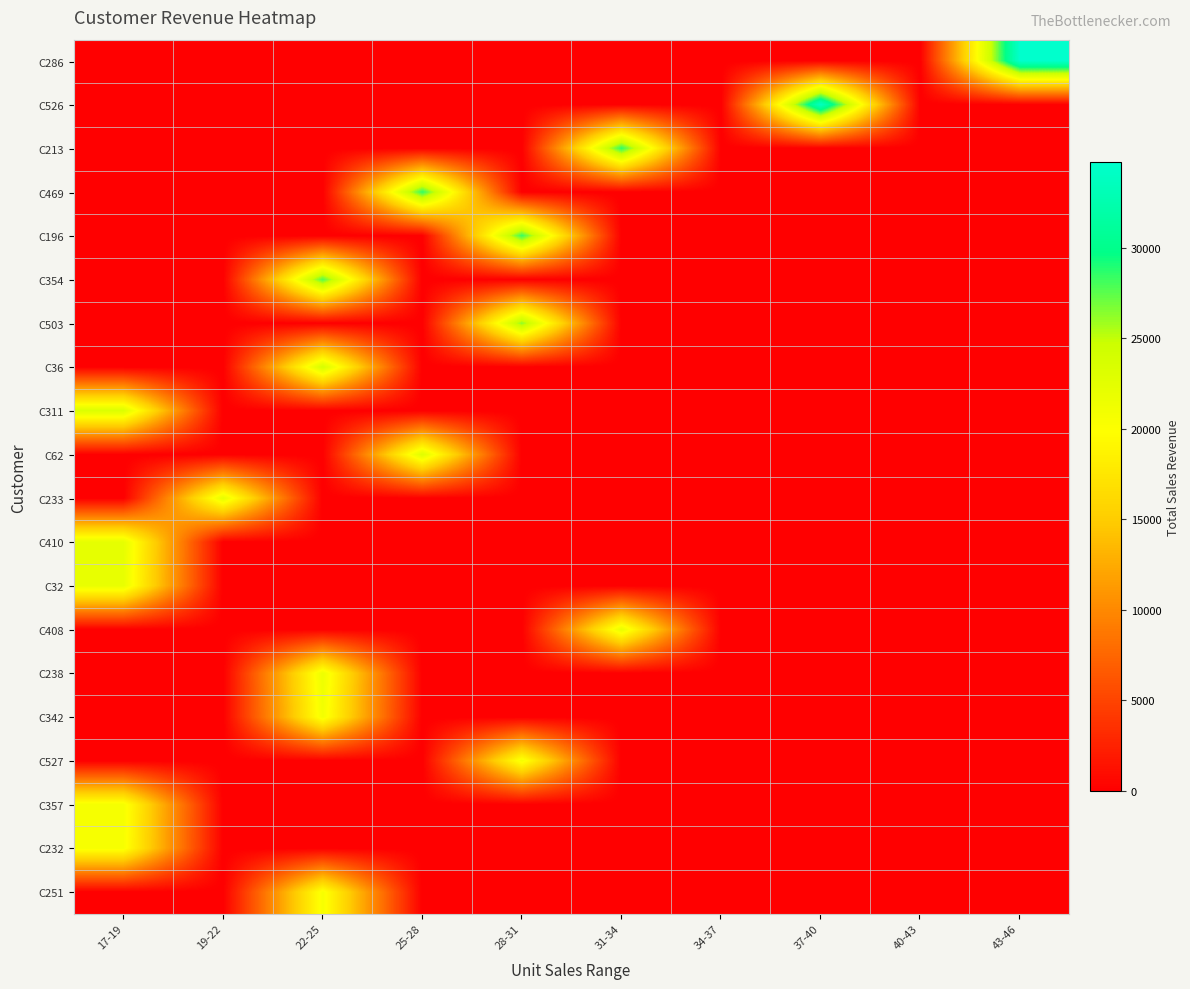

Reading left to right, list all the values displayed in this chart.

C286: 17-19=0	19-22=0	22-25=0	25-28=0	28-31=0	31-34=0	34-37=0	37-40=0	40-43=0	43-46=34700
C526: 17-19=0	19-22=0	22-25=0	25-28=0	28-31=0	31-34=0	34-37=0	37-40=34000	40-43=0	43-46=0
C213: 17-19=0	19-22=0	22-25=0	25-28=0	28-31=0	31-34=28700	34-37=0	37-40=0	40-43=0	43-46=0
C469: 17-19=0	19-22=0	22-25=0	25-28=28600	28-31=0	31-34=0	34-37=0	37-40=0	40-43=0	43-46=0
C196: 17-19=0	19-22=0	22-25=0	25-28=0	28-31=28400	31-34=0	34-37=0	37-40=0	40-43=0	43-46=0
C354: 17-19=0	19-22=0	22-25=27800	25-28=0	28-31=0	31-34=0	34-37=0	37-40=0	40-43=0	43-46=0
C503: 17-19=0	19-22=0	22-25=0	25-28=0	28-31=26350	31-34=0	34-37=0	37-40=0	40-43=0	43-46=0
C36: 17-19=0	19-22=0	22-25=23800	25-28=0	28-31=0	31-34=0	34-37=0	37-40=0	40-43=0	43-46=0
C311: 17-19=23150	19-22=0	22-25=0	25-28=0	28-31=0	31-34=0	34-37=0	37-40=0	40-43=0	43-46=0
C62: 17-19=0	19-22=0	22-25=0	25-28=22950	28-31=0	31-34=0	34-37=0	37-40=0	40-43=0	43-46=0
C233: 17-19=0	19-22=22200	22-25=0	25-28=0	28-31=0	31-34=0	34-37=0	37-40=0	40-43=0	43-46=0
C410: 17-19=22200	19-22=0	22-25=0	25-28=0	28-31=0	31-34=0	34-37=0	37-40=0	40-43=0	43-46=0
C32: 17-19=21950	19-22=0	22-25=0	25-28=0	28-31=0	31-34=0	34-37=0	37-40=0	40-43=0	43-46=0
C408: 17-19=0	19-22=0	22-25=0	25-28=0	28-31=0	31-34=21950	34-37=0	37-40=0	40-43=0	43-46=0
C238: 17-19=0	19-22=0	22-25=21500	25-28=0	28-31=0	31-34=0	34-37=0	37-40=0	40-43=0	43-46=0
C342: 17-19=0	19-22=0	22-25=20900	25-28=0	28-31=0	31-34=0	34-37=0	37-40=0	40-43=0	43-46=0
C527: 17-19=0	19-22=0	22-25=0	25-28=0	28-31=20750	31-34=0	34-37=0	37-40=0	40-43=0	43-46=0
C357: 17-19=20700	19-22=0	22-25=0	25-28=0	28-31=0	31-34=0	34-37=0	37-40=0	40-43=0	43-46=0
C232: 17-19=20500	19-22=0	22-25=0	25-28=0	28-31=0	31-34=0	34-37=0	37-40=0	40-43=0	43-46=0
C251: 17-19=0	19-22=0	22-25=20500	25-28=0	28-31=0	31-34=0	34-37=0	37-40=0	40-43=0	43-46=0